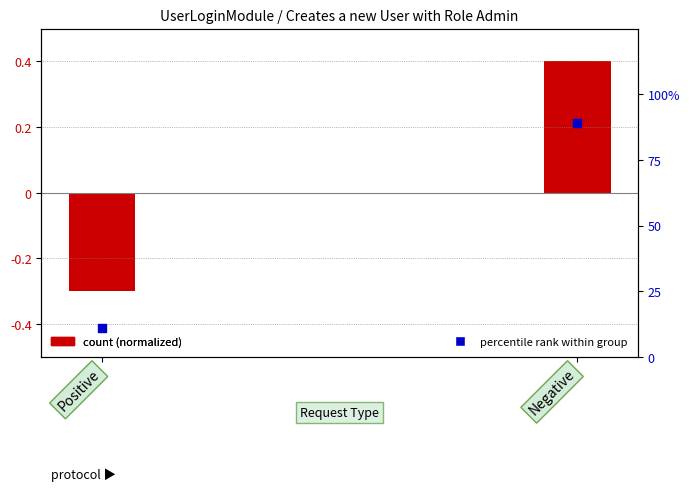

Which series contains the highest Y value?

percentile rank within group